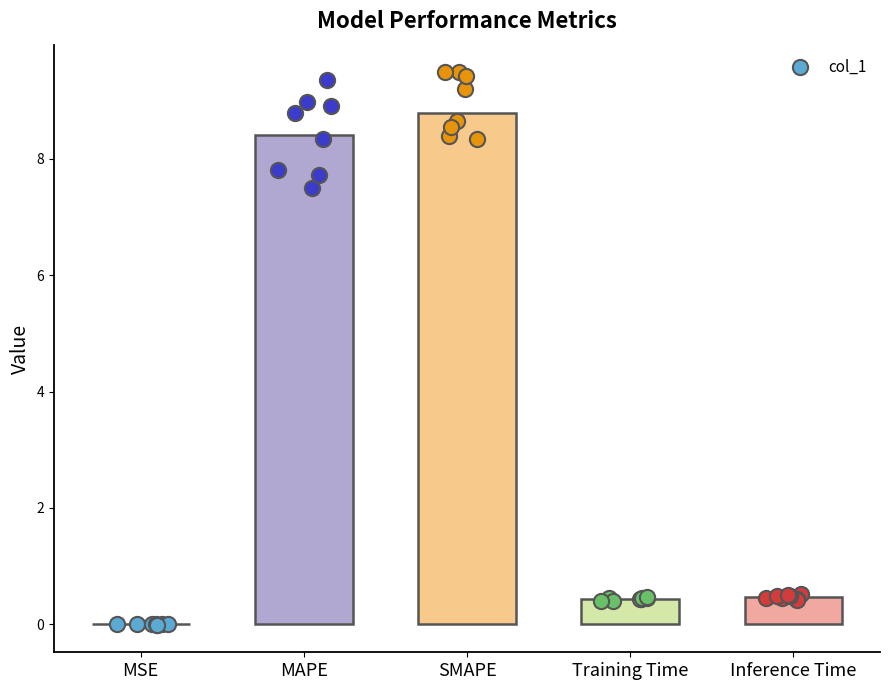

What is the ratio of the value at Training Time to the value at MAPE?

0.1